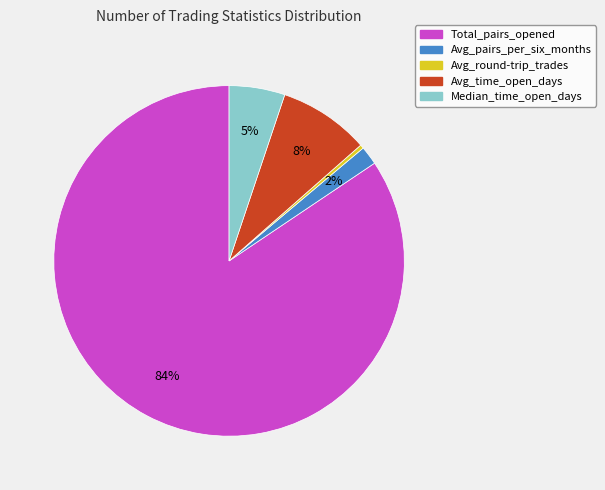

Do Median_time_open_days and Avg_pairs_per_six_months together represent more than half of the pie?

No